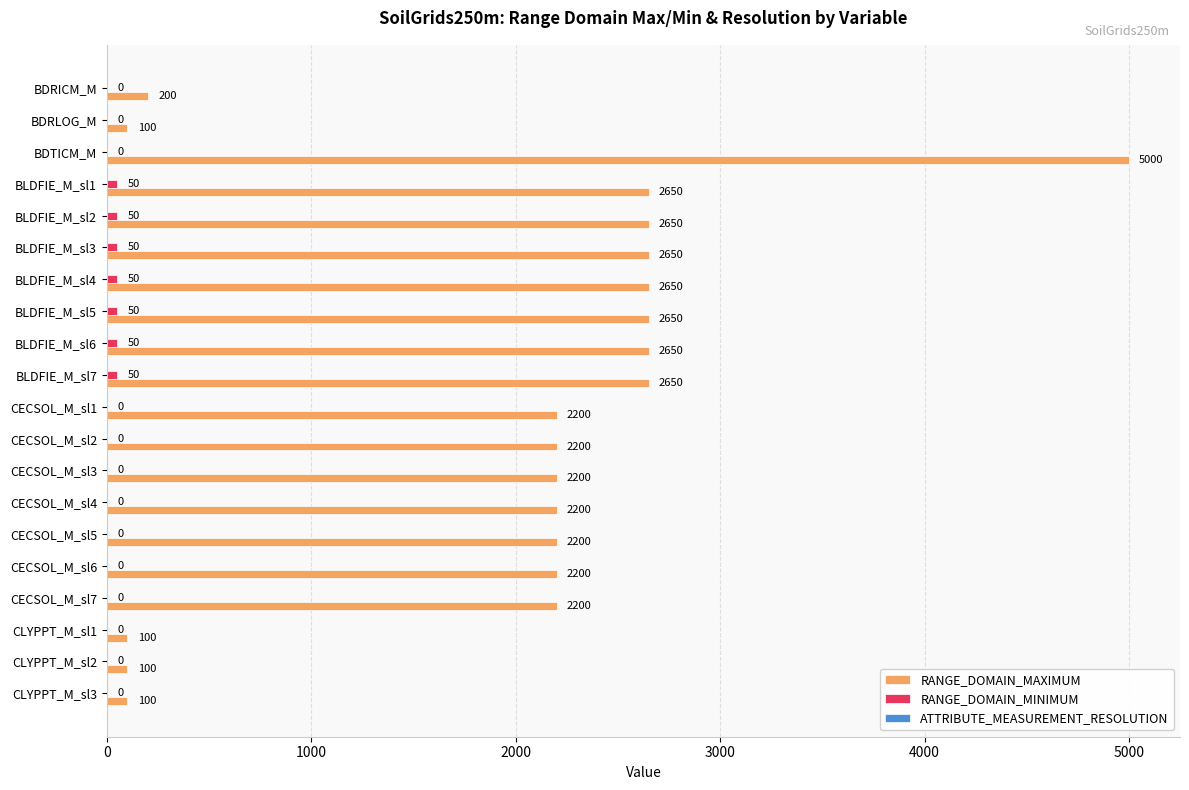

What is the maximum value shown in the chart?

5000